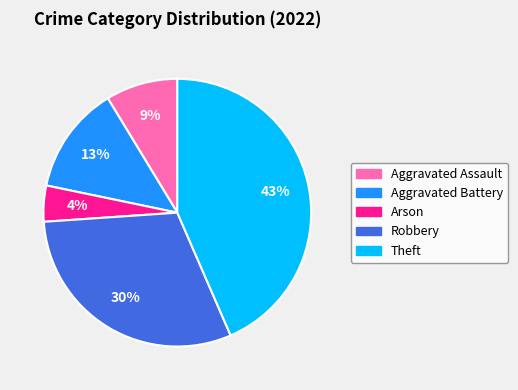

Is there a majority slice in this chart?

No